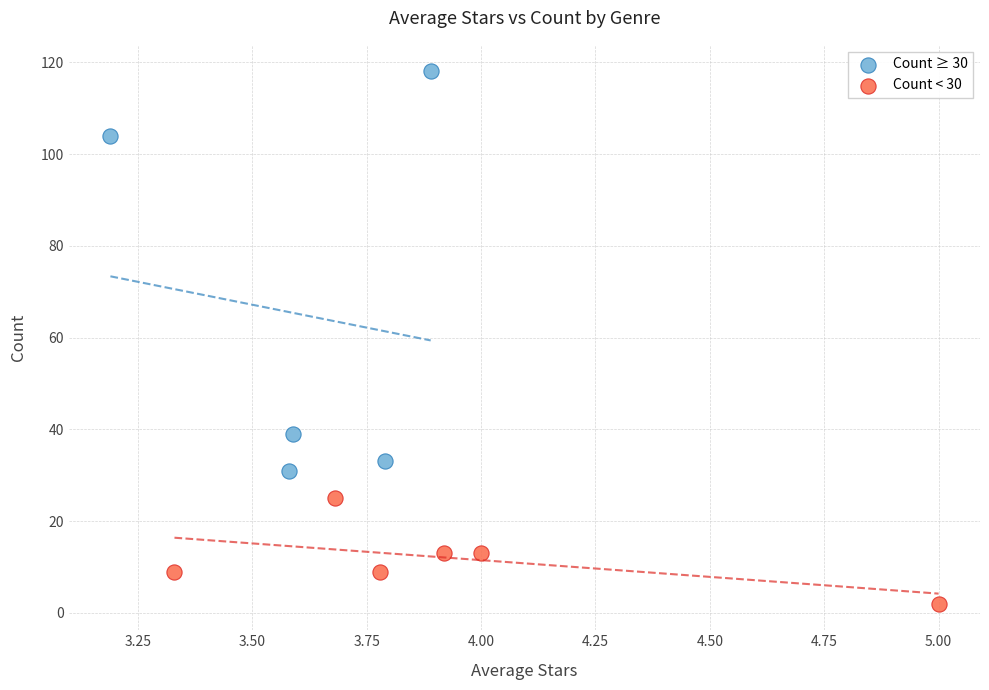

Which series contains the highest Y value?

Count ≥ 30